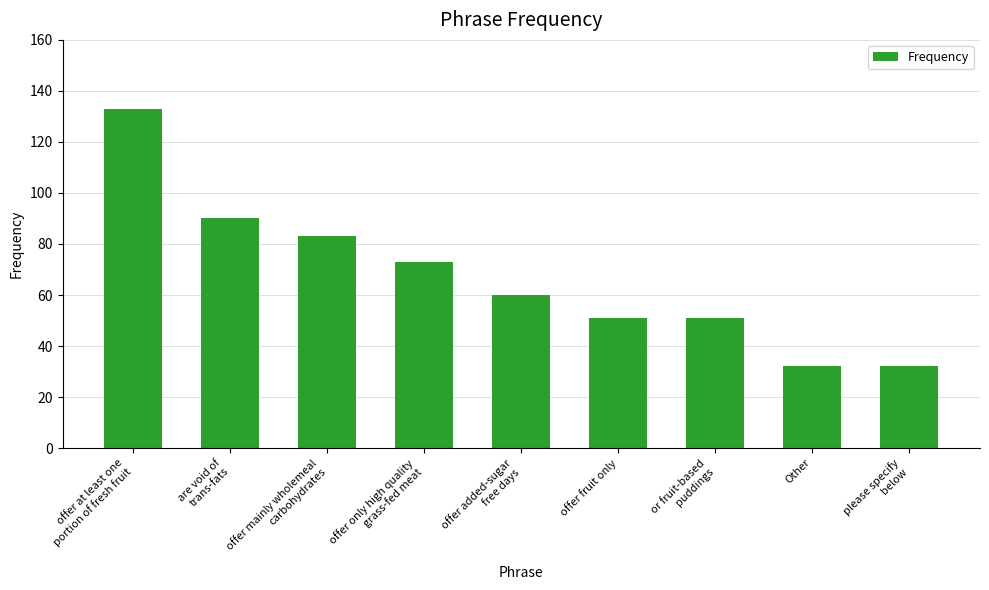

Is it true that the value at please specify
below is 50?

False